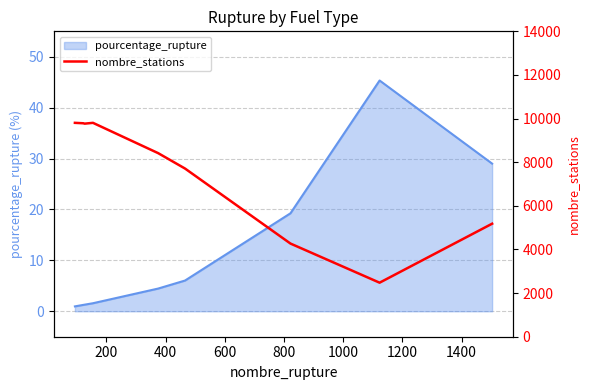

Does the chart have visible grid lines?

Yes